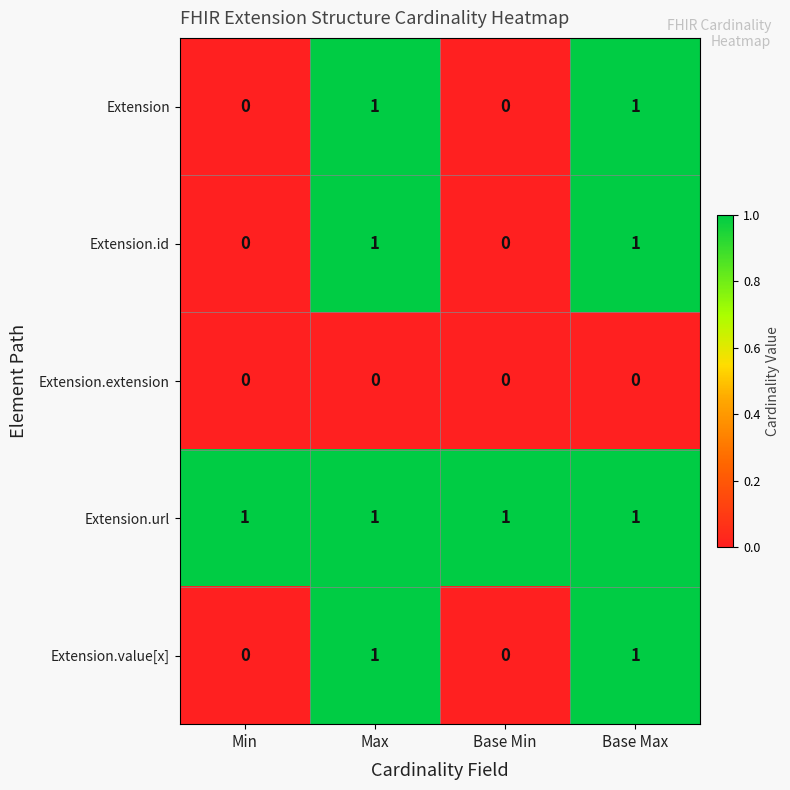

Is it true that Extension.id equals 2 at Max?

False